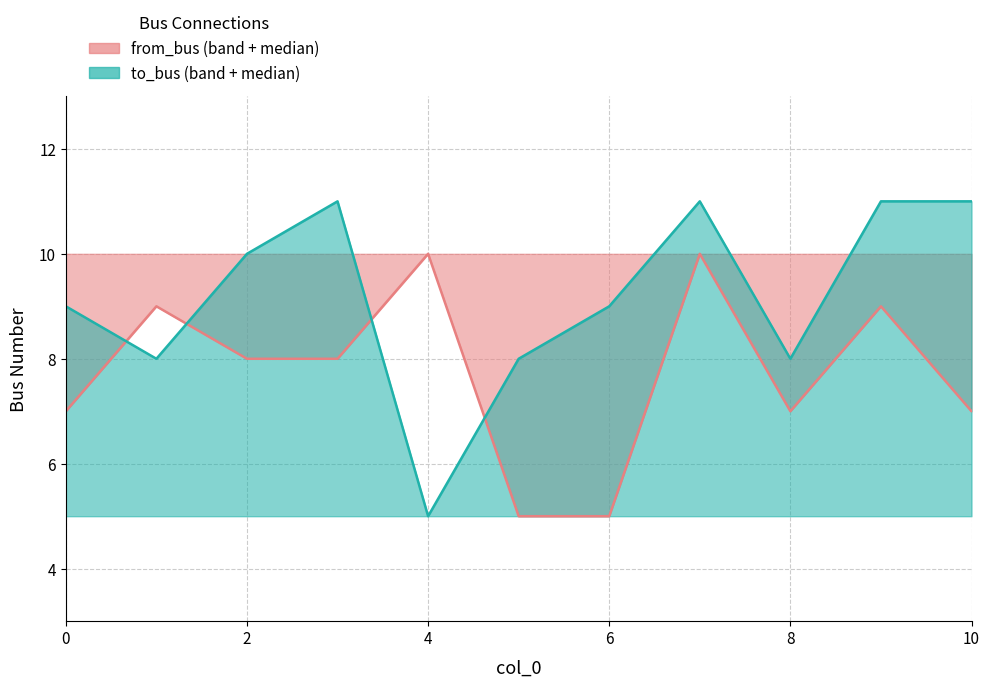

Is it true that from_bus equals 9 at 1?

True